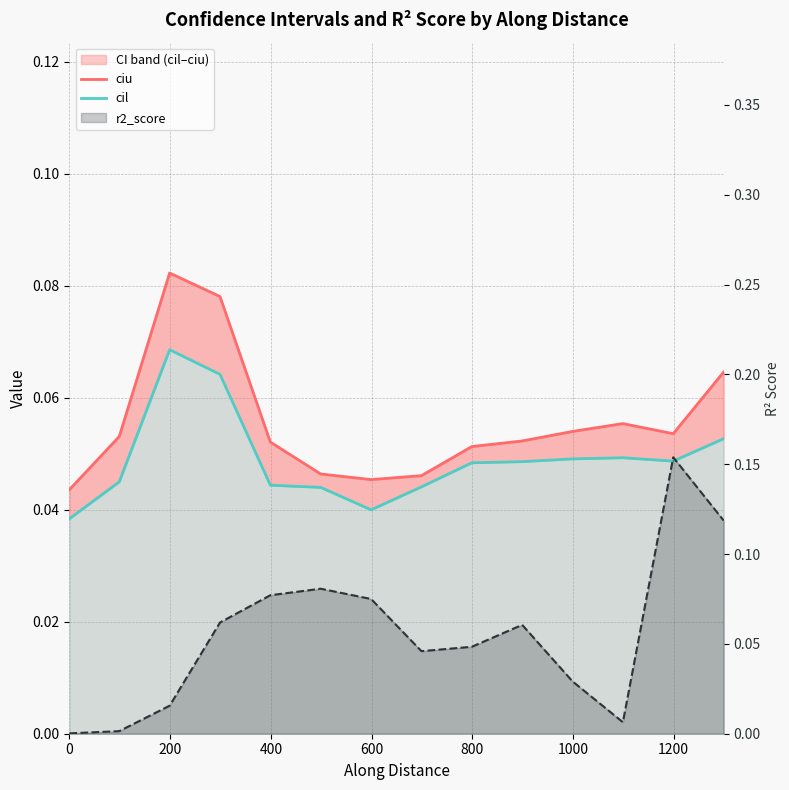

What value does the ciu series have at 400?

0.1